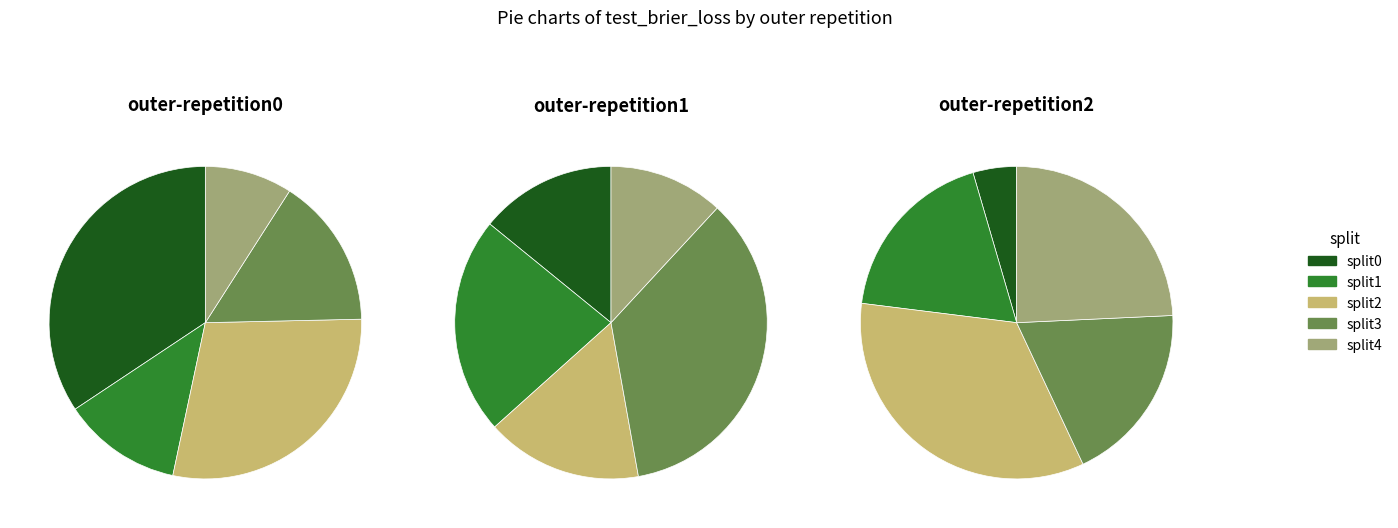

True or false: split0 accounts for 34% of the total.

True